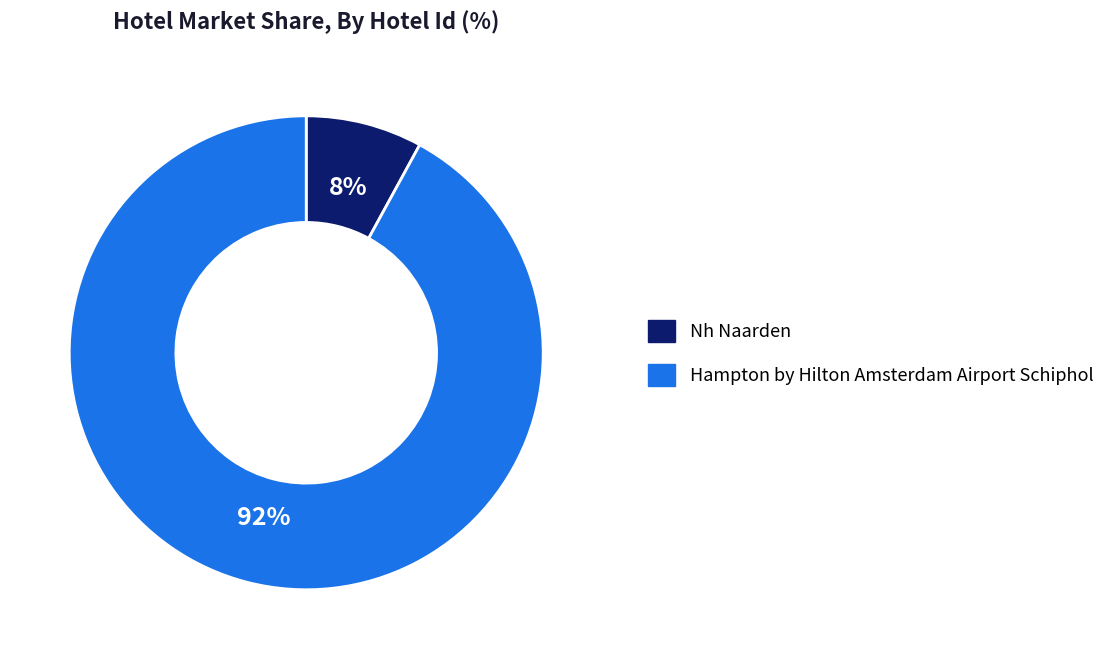

Is there any slice that represents more than half of the pie?

Yes